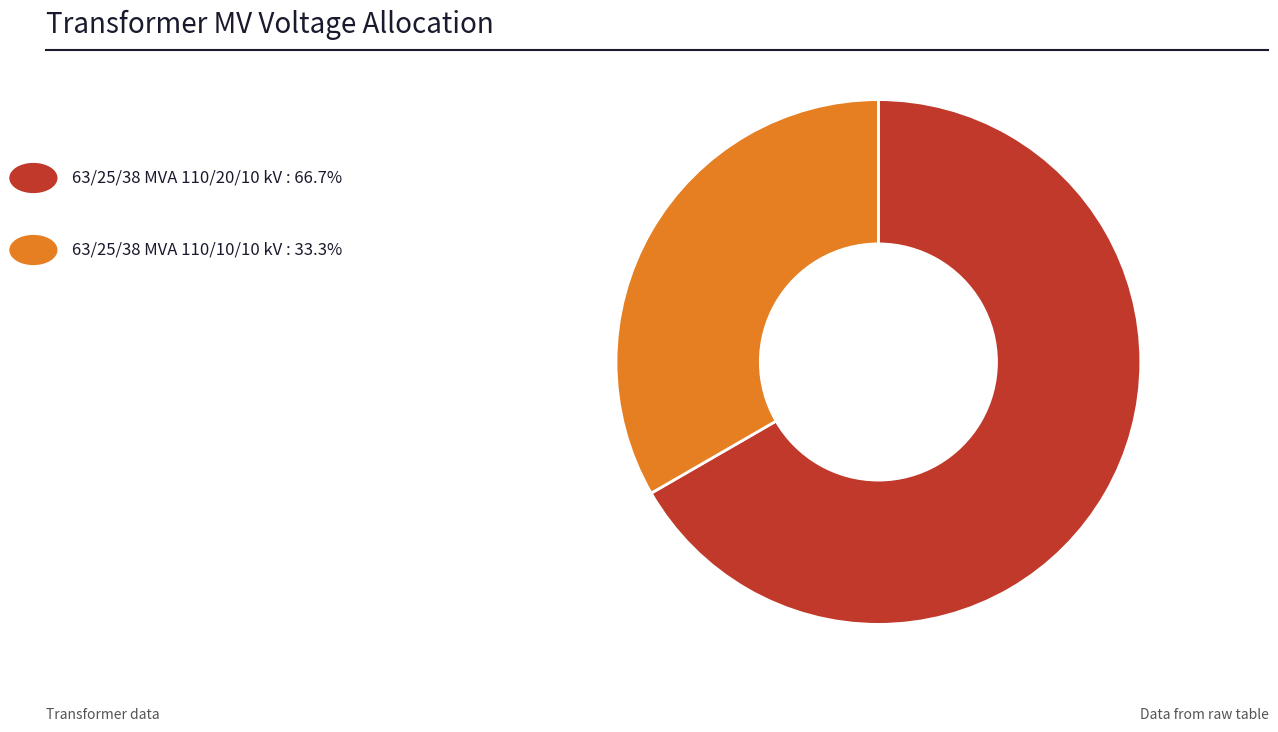

Is there a majority slice in this chart?

Yes